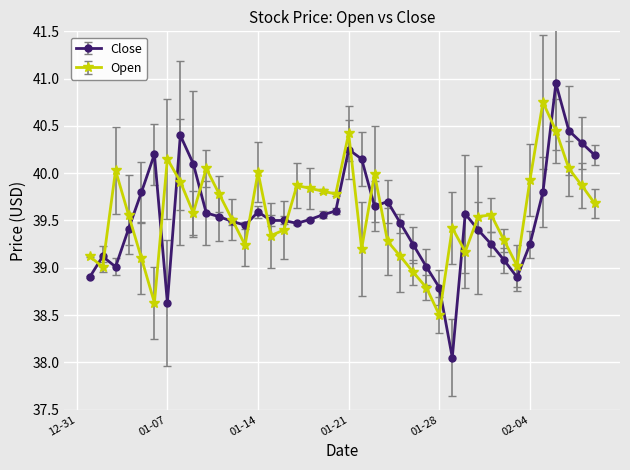

List the series in order of their peak value, lowest first.

Open, Close